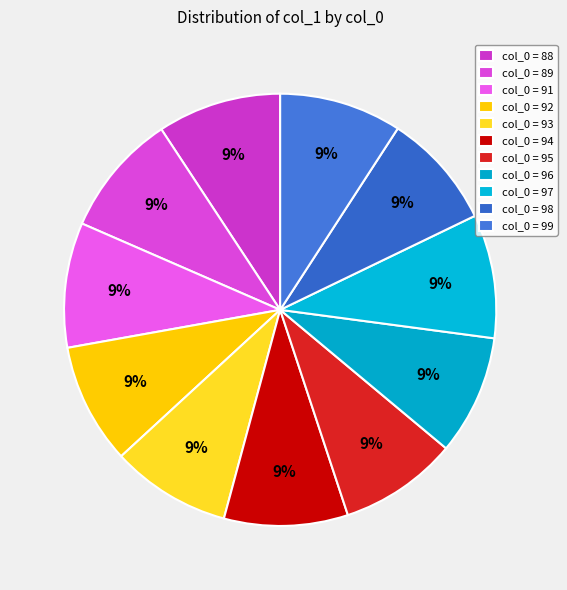

Which slice is the smallest?

98